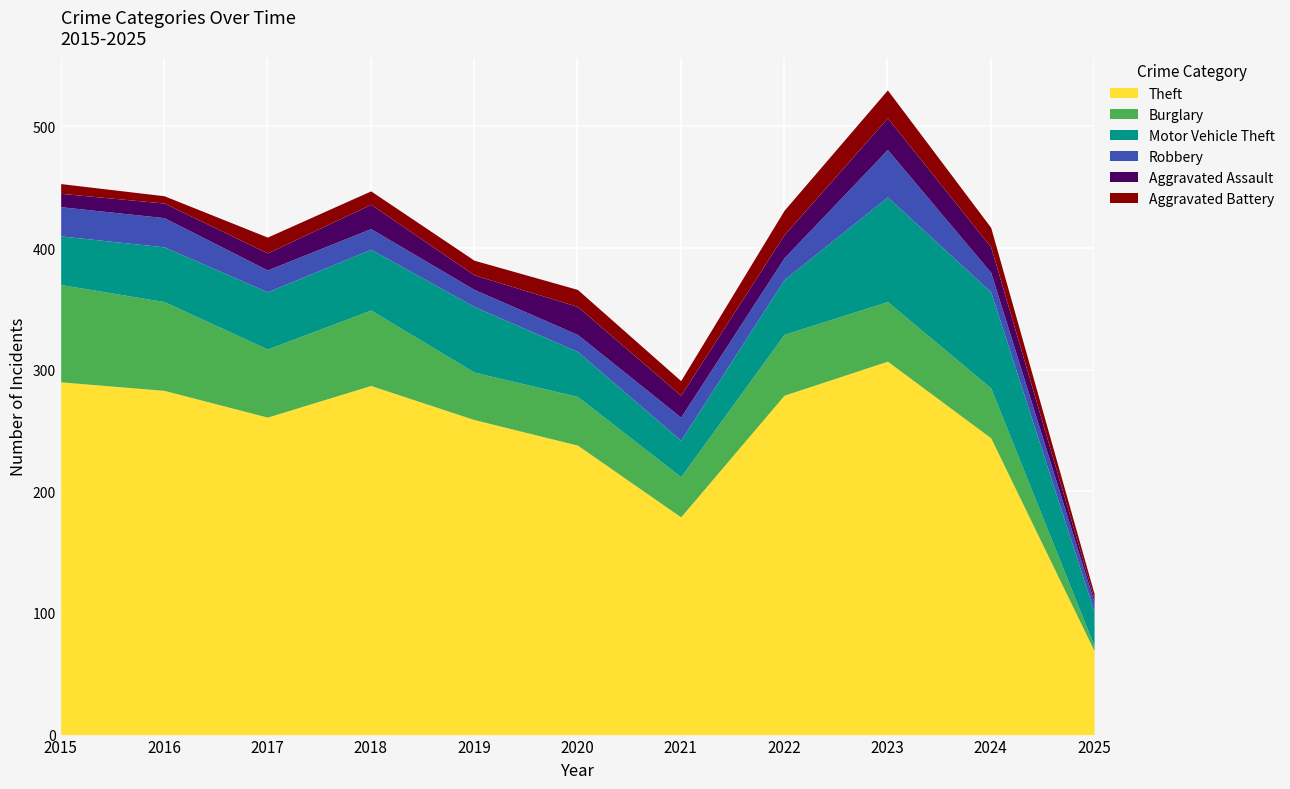

In Aggravated Assault, how many points are higher than both neighbors (excluding endpoints)?

3